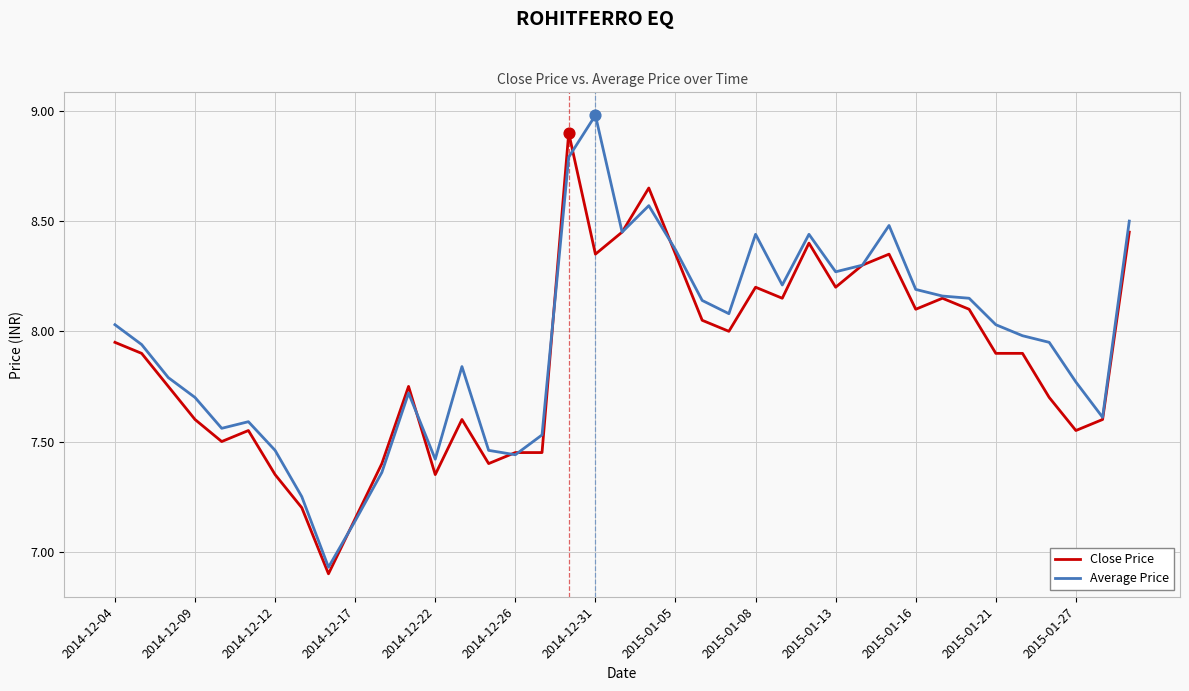

What is the maximum value shown in the chart?

9.0